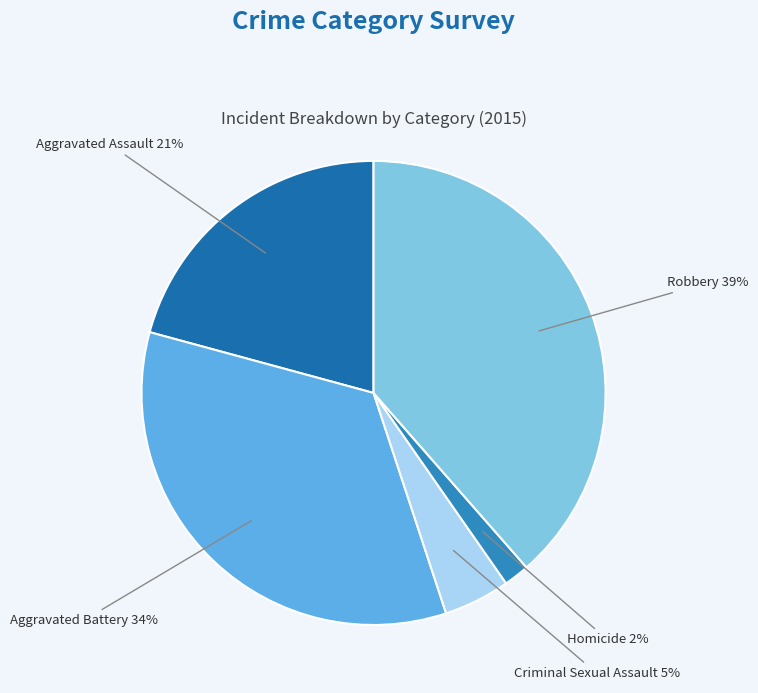

Between Criminal Sexual Assault and Aggravated Assault, which is larger?

Aggravated Assault